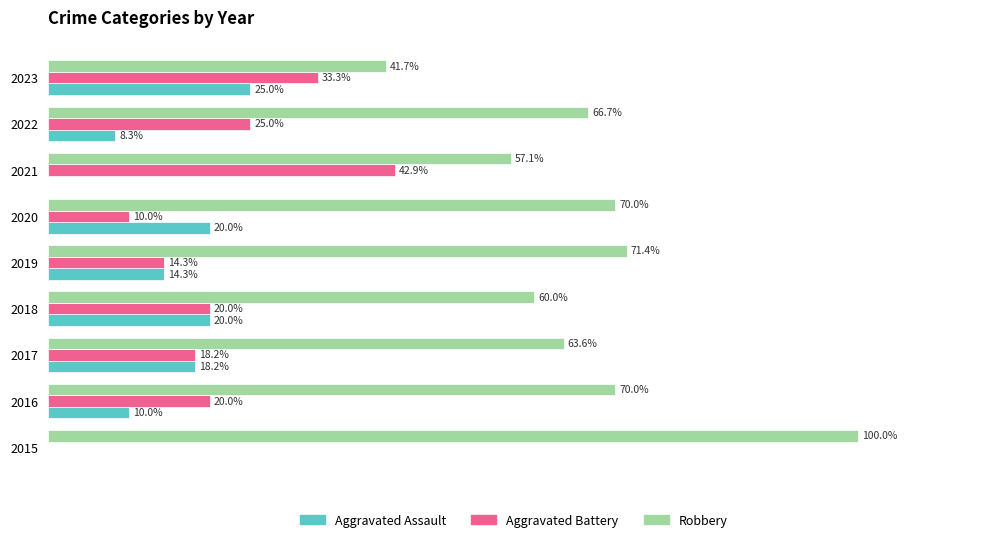

What are all the series names shown in the legend?

Aggravated Assault, Aggravated Battery, Robbery